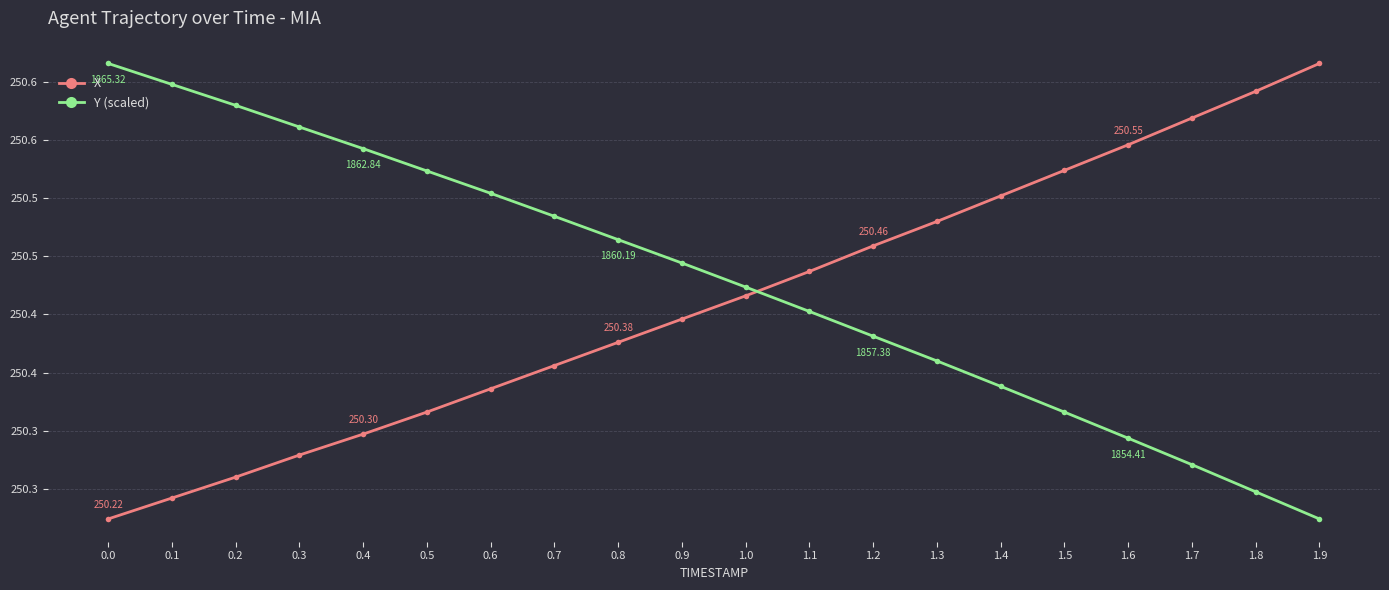

List the series in order of their peak value, highest first.

X, Y (scaled)